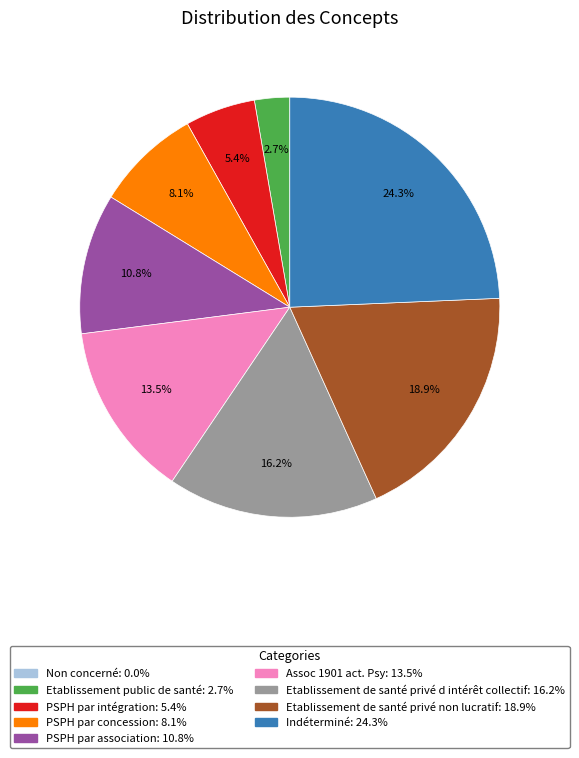

What percentage is the Etablissement public de santé slice, to the nearest percent?

3%